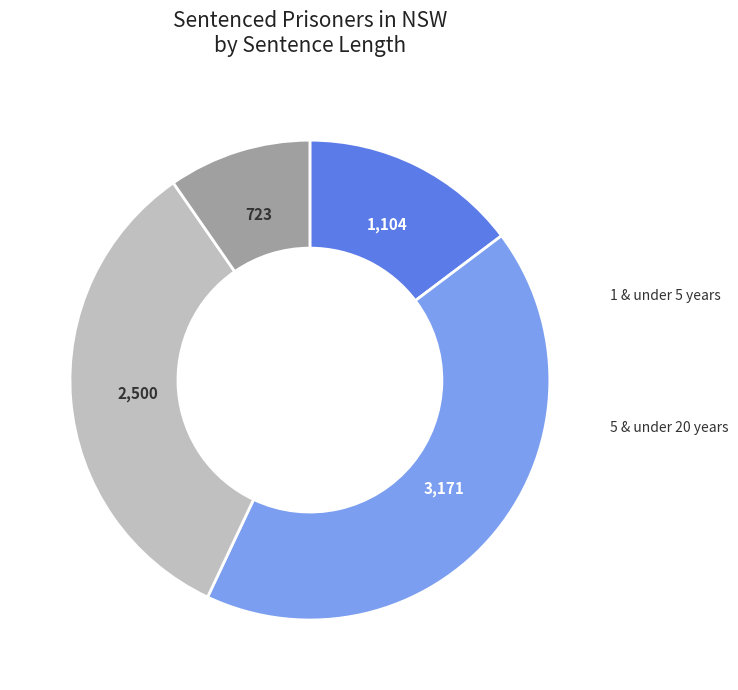

Is there a majority slice in this chart?

No